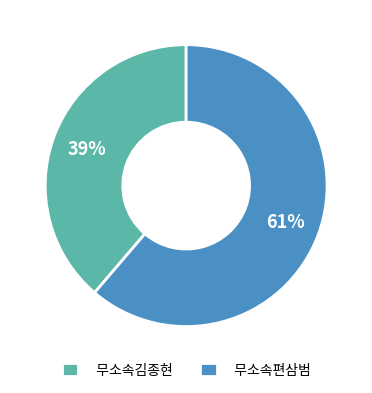

Do 무소속김종현 and 무소속편삼범 together represent more than half of the pie?

Yes